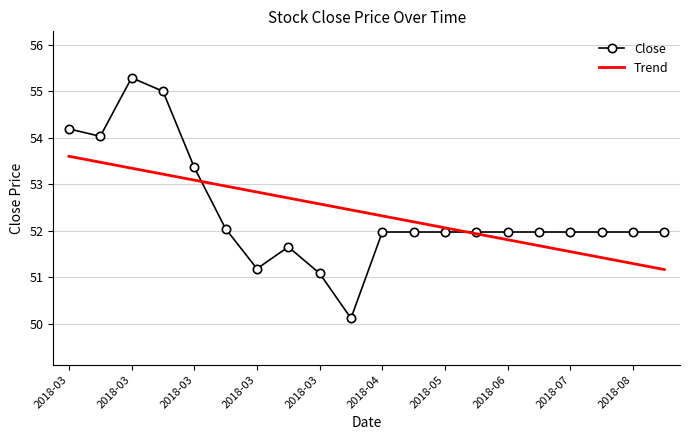

How many distinct data groups are displayed?

2